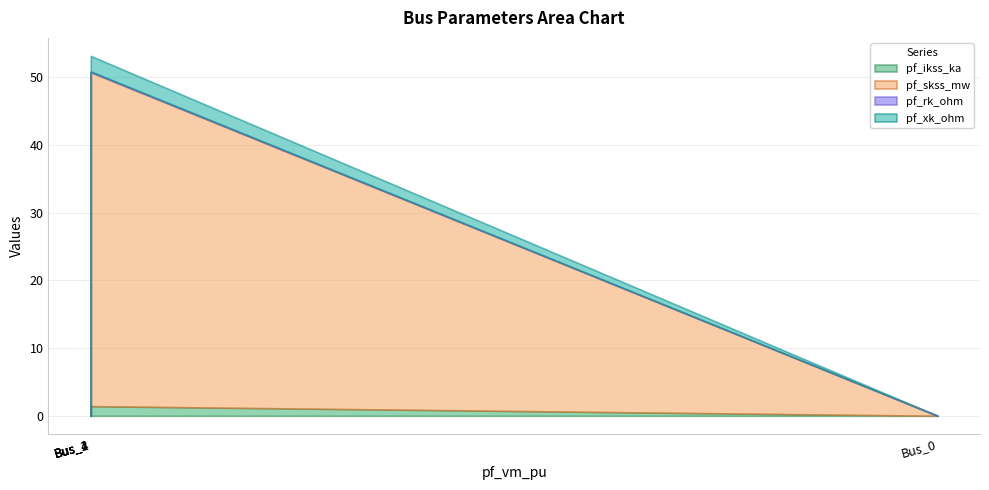

Count the pf_rk_ohm values in the range 0 to 1.

5